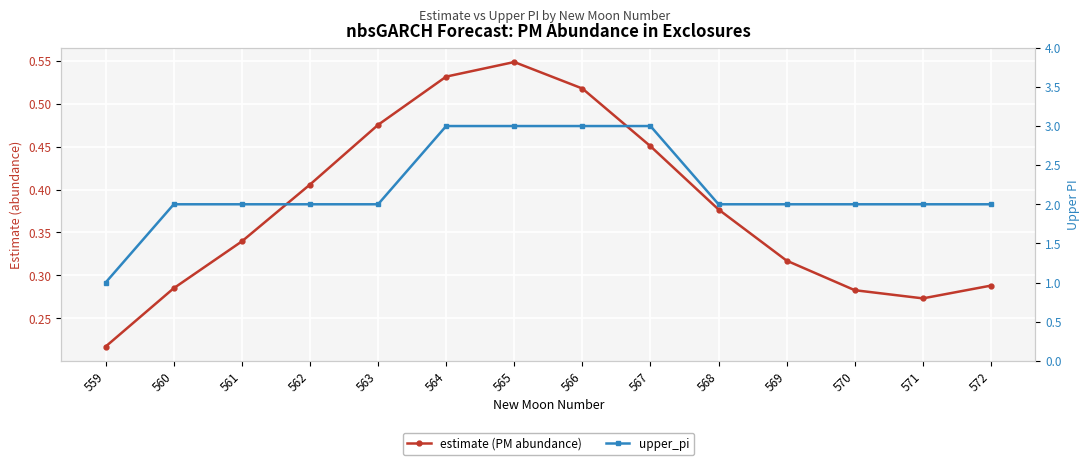

What is the approximate value of estimate (PM abundance) at 562?

0.4